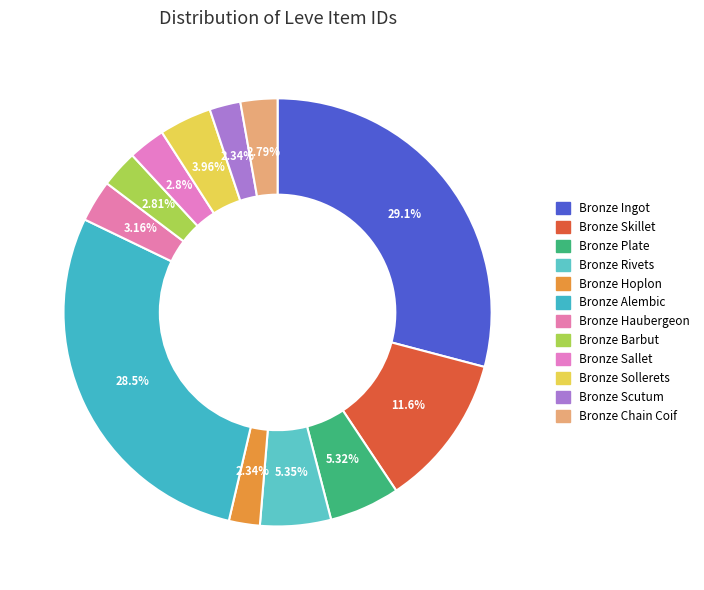

Count the number of slices in the pie.

12